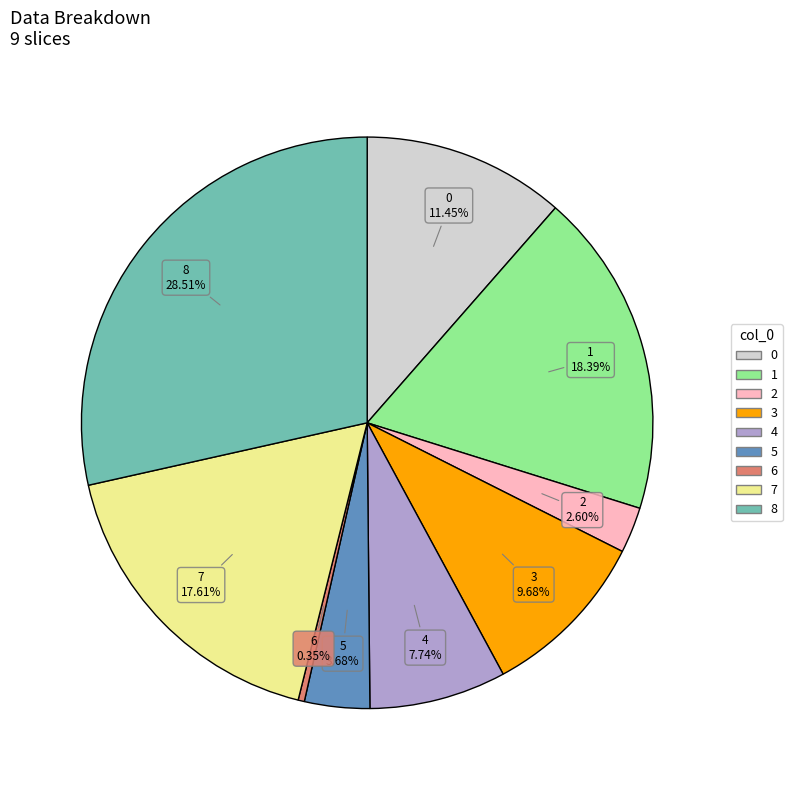

Do 6 and 2 together represent more than half of the pie?

No